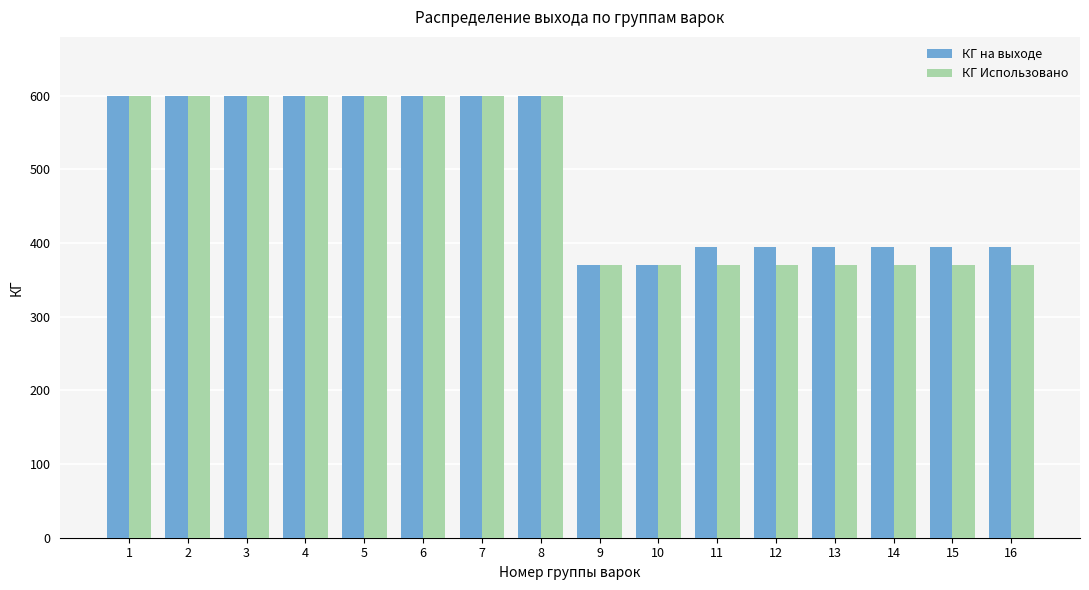

What is the value of the КГ на выходе bar at the 16th from the left?

395